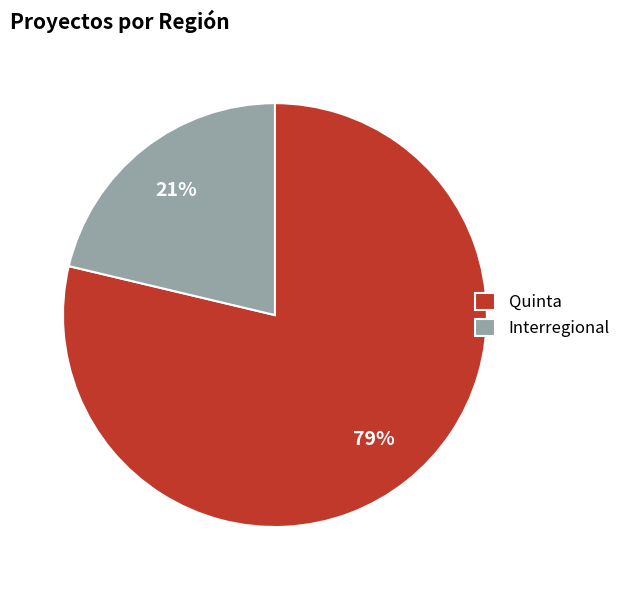

To the nearest percent, what is the combined percentage of Interregional and Quinta?

100%